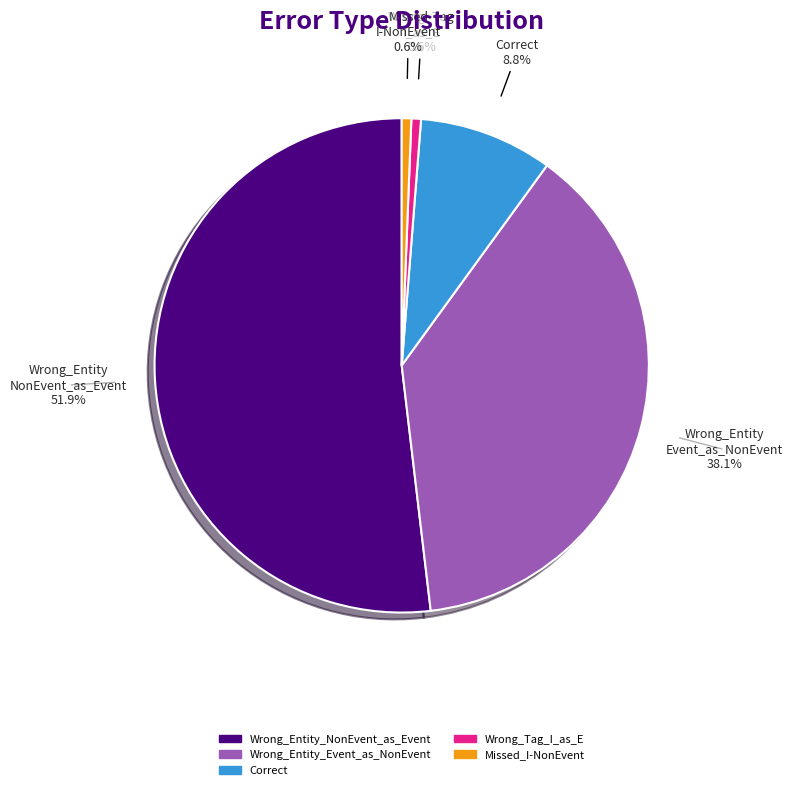

To the nearest percent, what is the average slice percentage?

20%